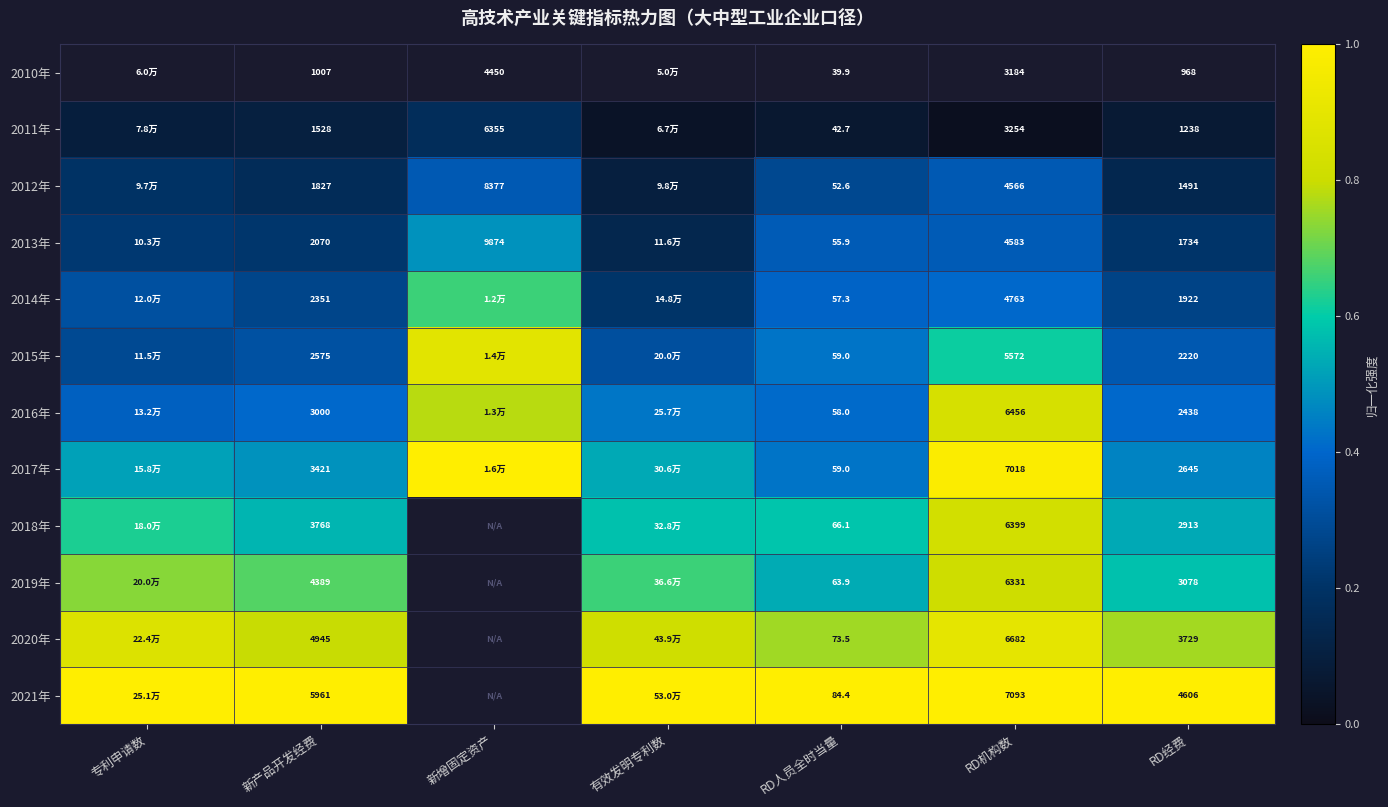

What is the difference between the highest and lowest values at 专利申请数?

1.0